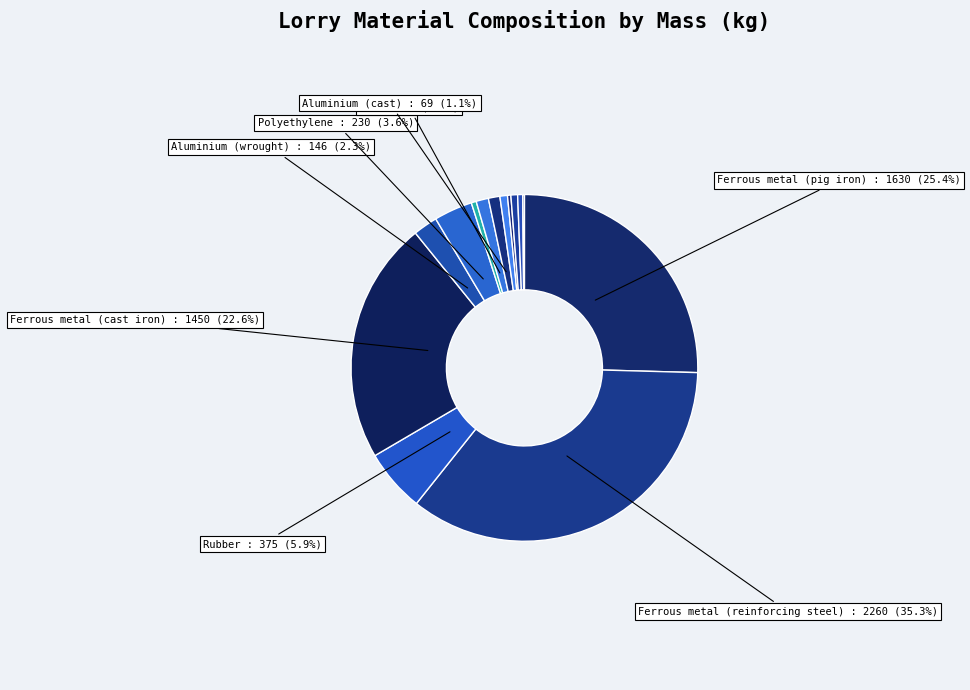

Is there a majority slice in this chart?

No